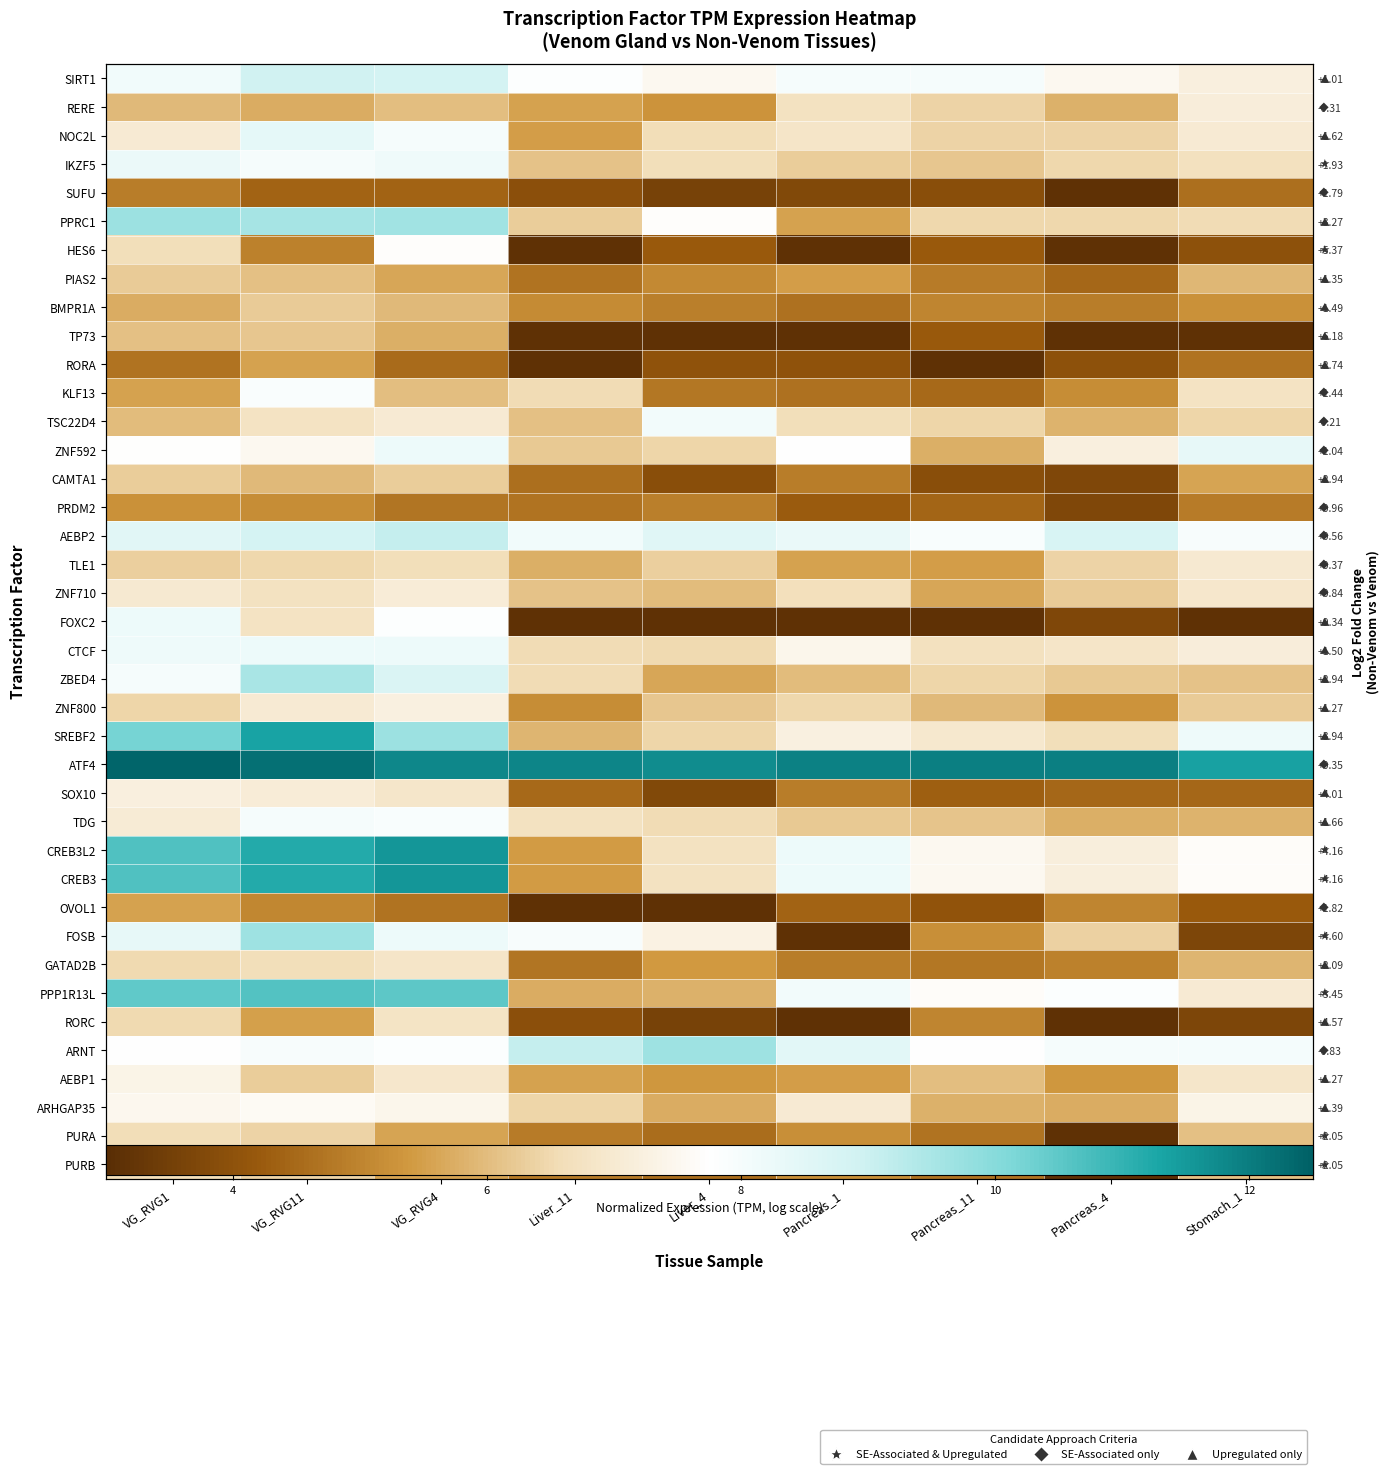

Count the number of categories in the chart.

9